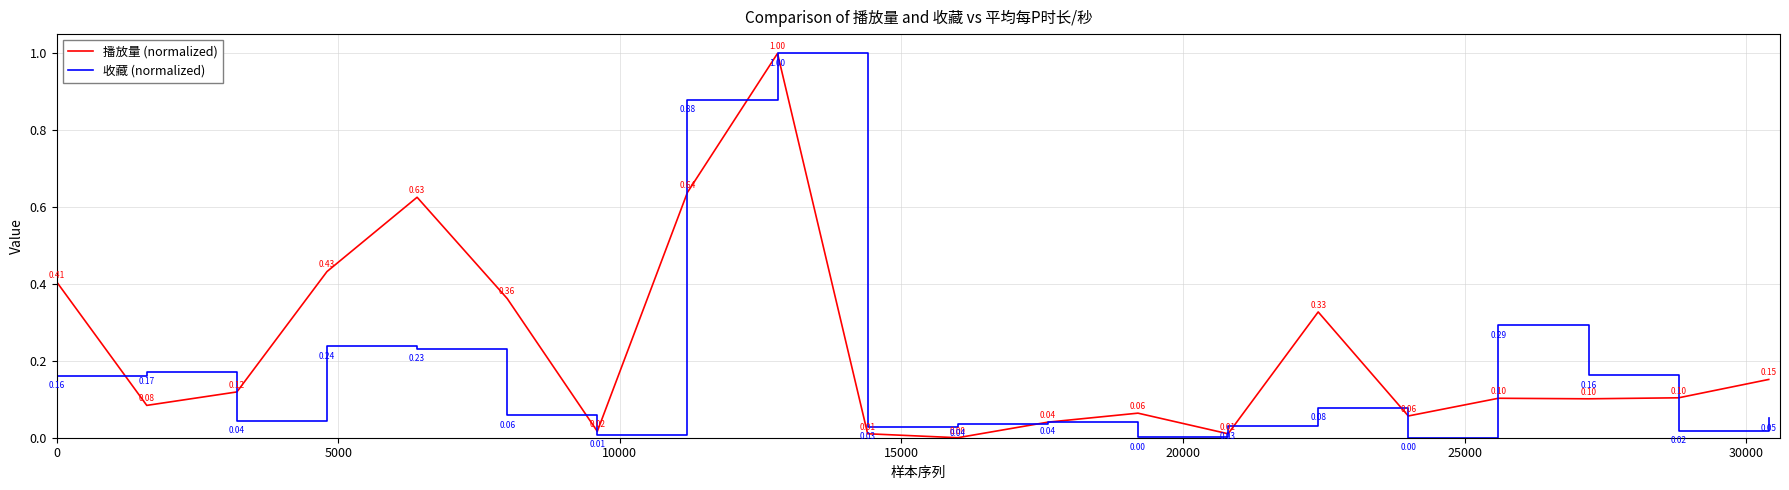

Rank the series by their average value, from highest to lowest.

播放量 (normalized), 收藏 (normalized)